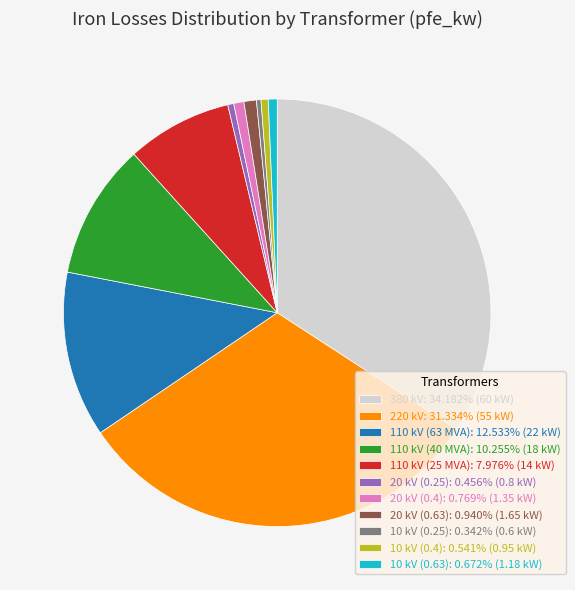

Is there any slice that represents more than half of the pie?

No